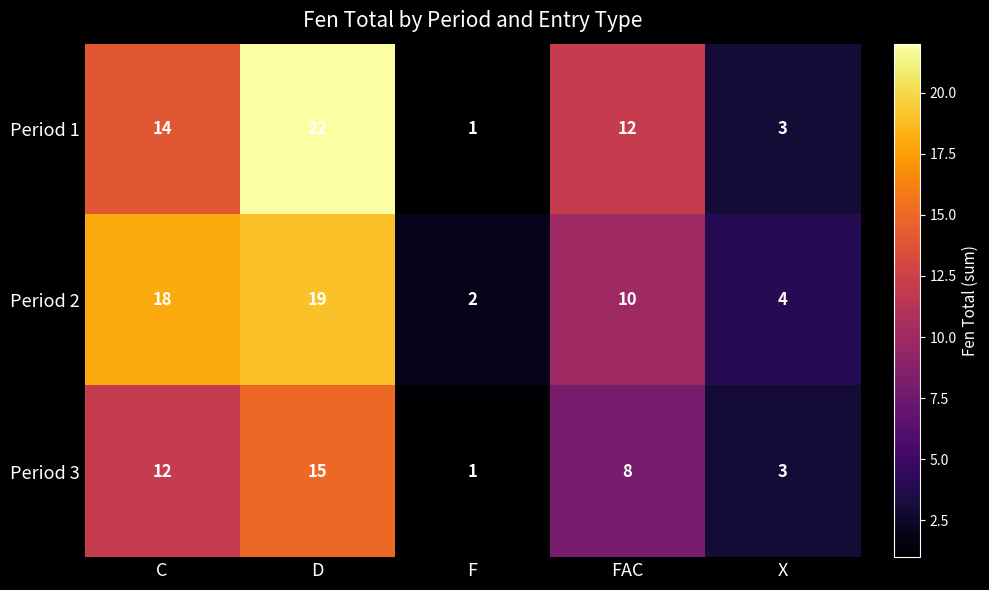

Which series changed the most between C and D?

Period 1